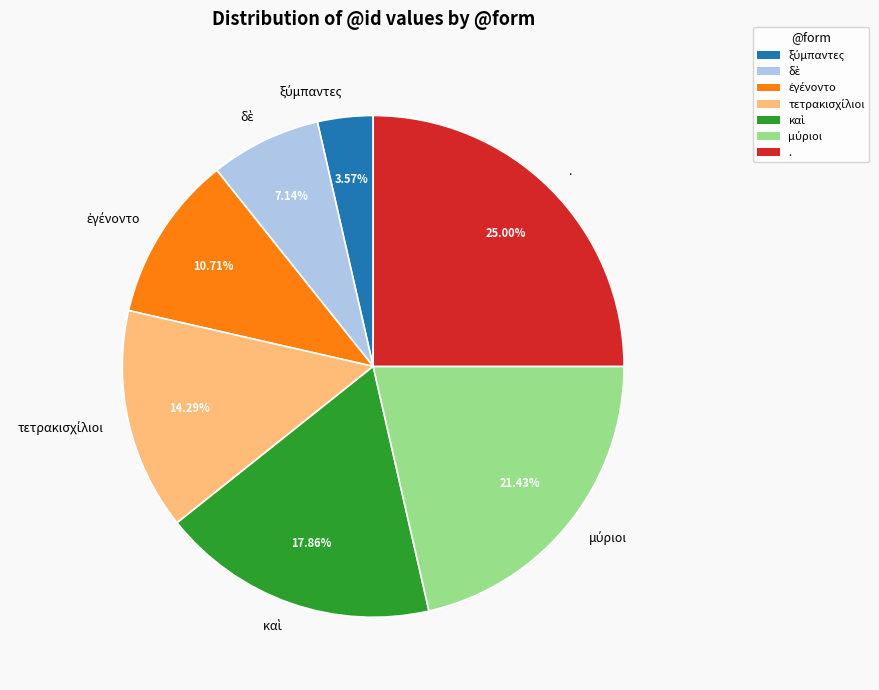

What percentage is the . slice, to the nearest percent?

25%